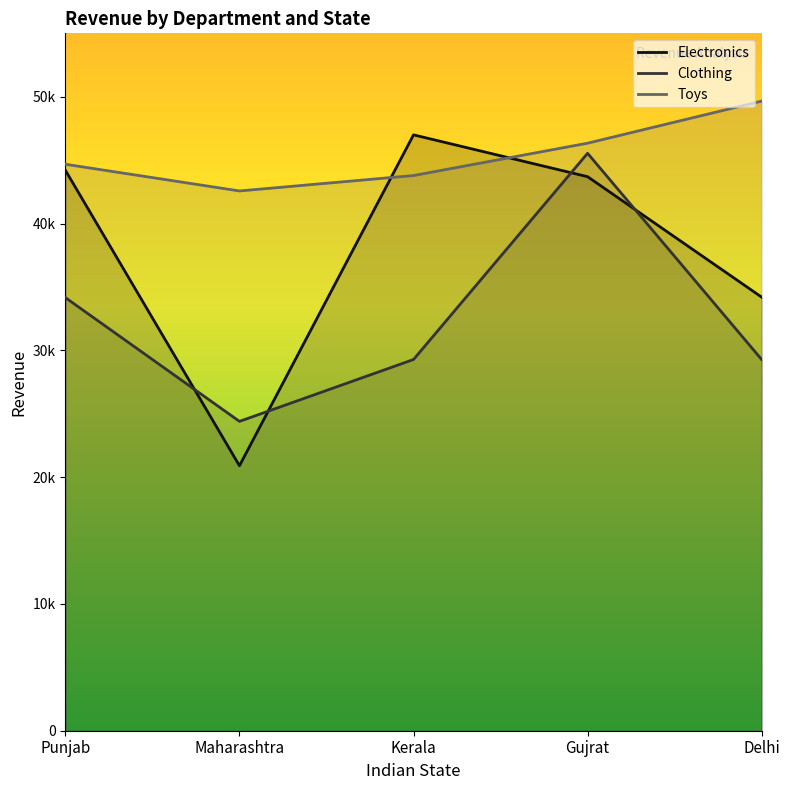

Reading right to left, extract all data points from this chart.

Electronics: Delhi=34196	Gujrat=43695	Kerala=46994	Maharashtra=20898	Punjab=44196
Clothing: Delhi=29277	Gujrat=45540	Kerala=29276	Maharashtra=24396	Punjab=34155
Toys: Delhi=49656	Gujrat=46336	Kerala=43784	Maharashtra=42569	Punjab=44675